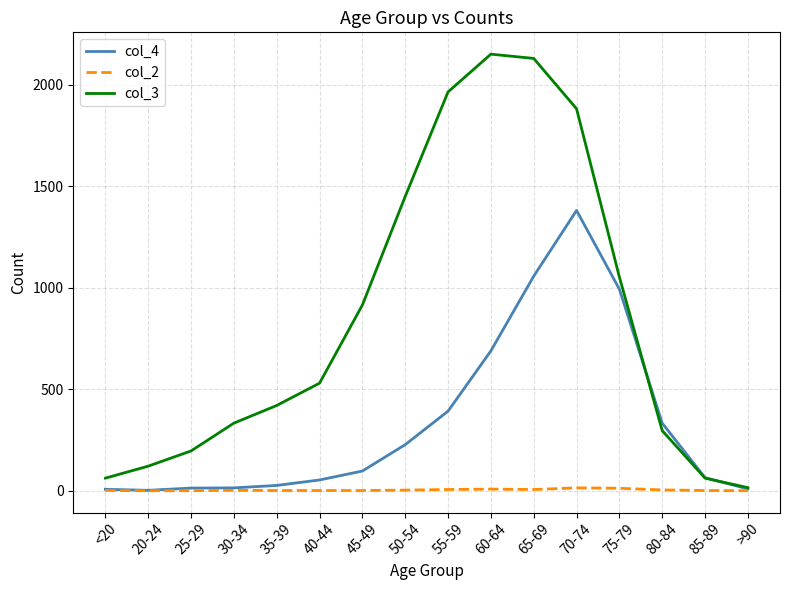

Does the chart have visible grid lines?

Yes